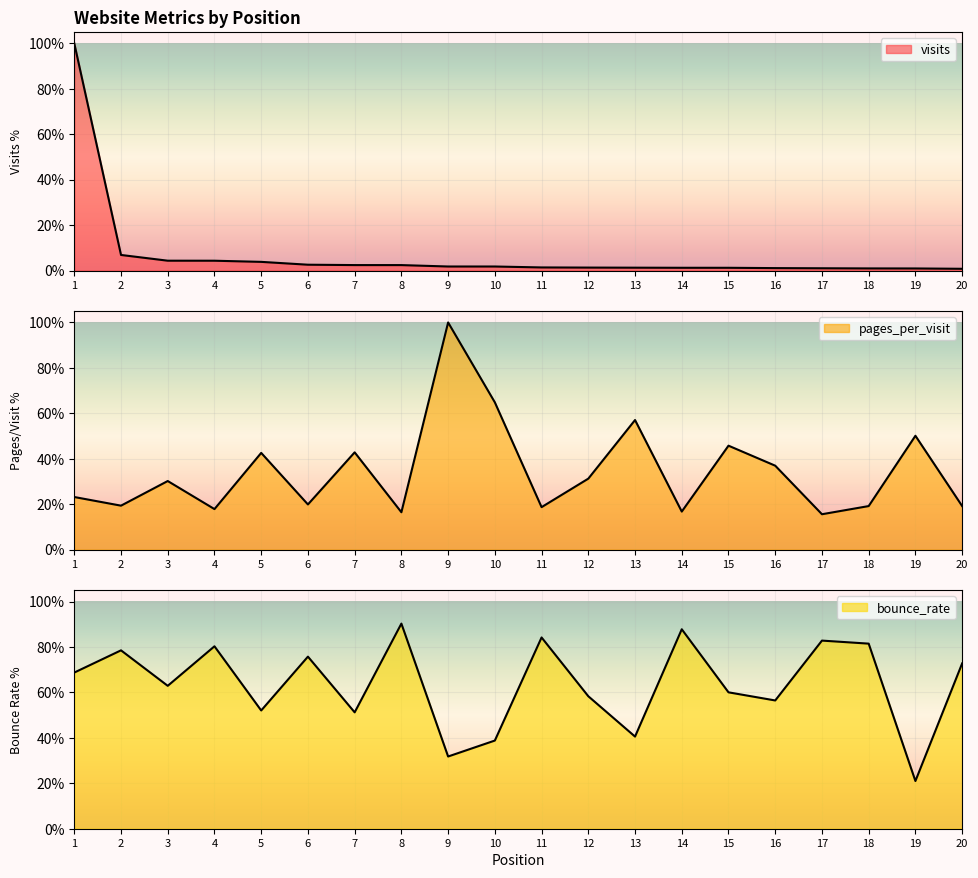

True or false: visits has a value of 2.4 at 7.

True